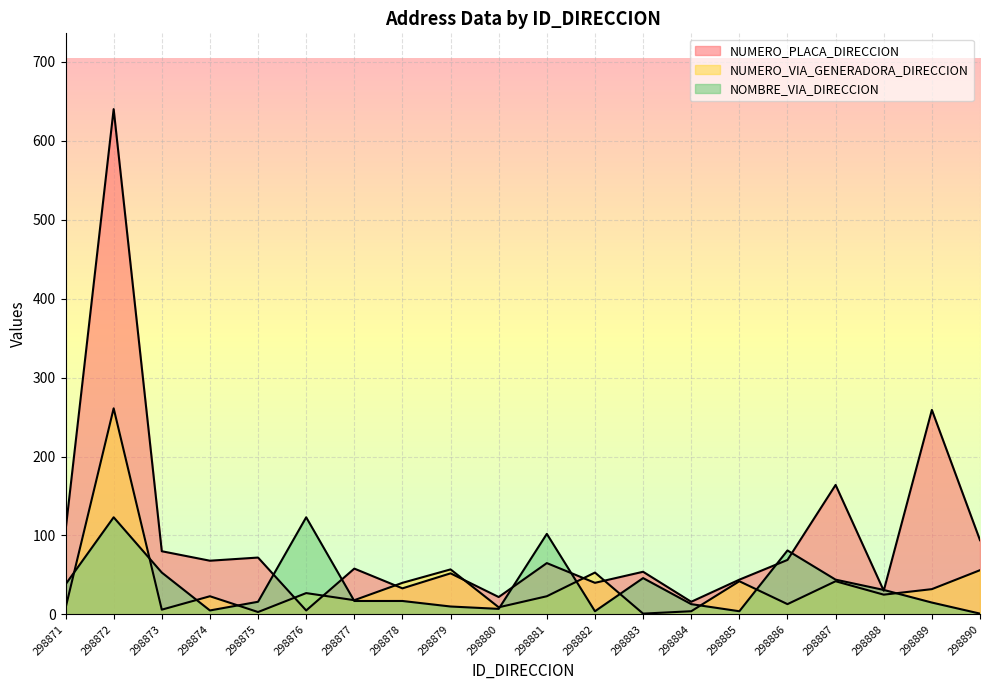

Is the value of NUMERO_VIA_GENERADORA_DIRECCION at 298885 greater than the value of NOMBRE_VIA_DIRECCION at 298883?

No